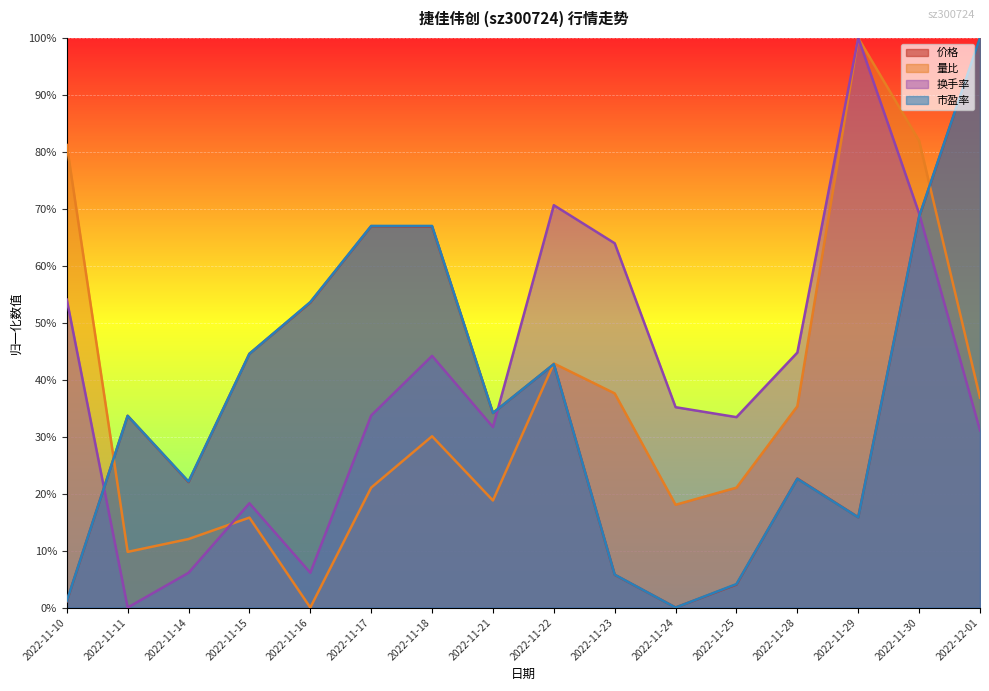

True or false: 量比 and 市盈率 intersect in this chart.

True